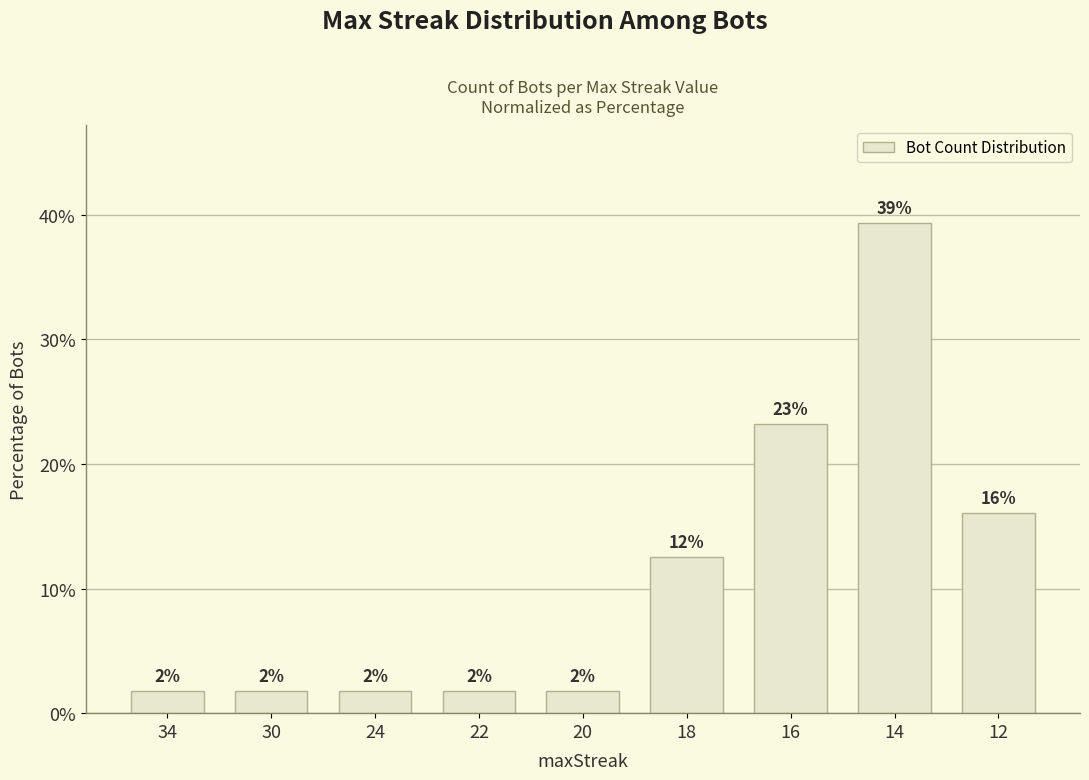

Between 30 and 12, which is larger?

12